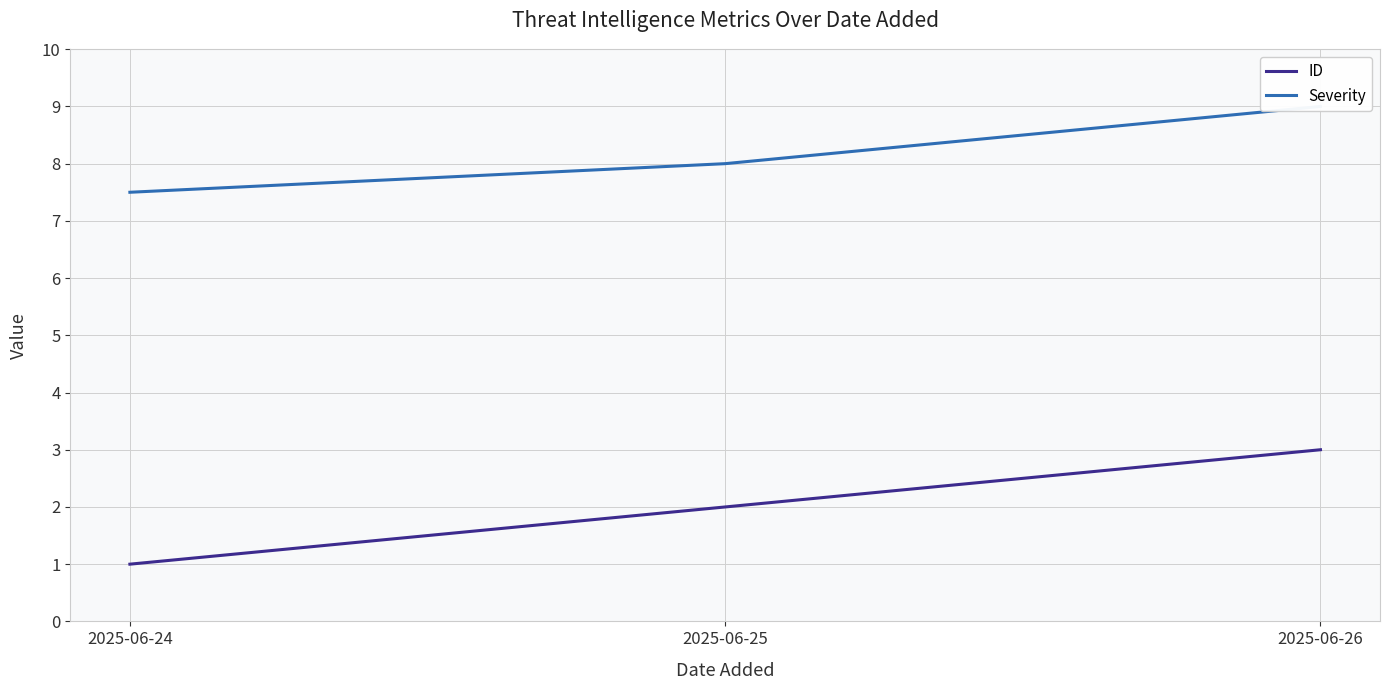

The ID series shows 2.0 at 2025-06-25. True or false?

True